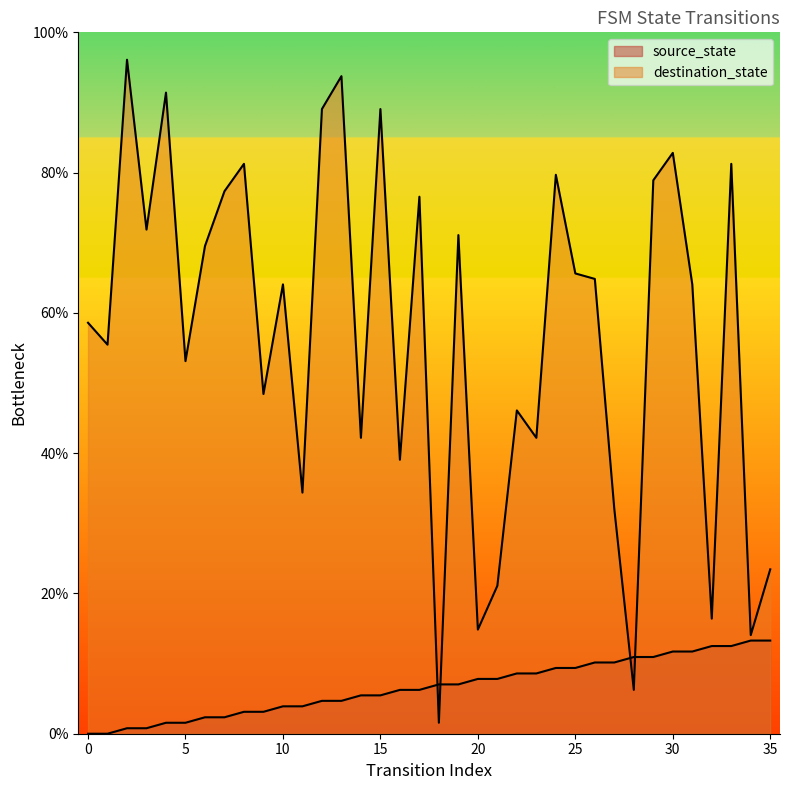

Is it true that destination_state equals 27.2 at 10?

False